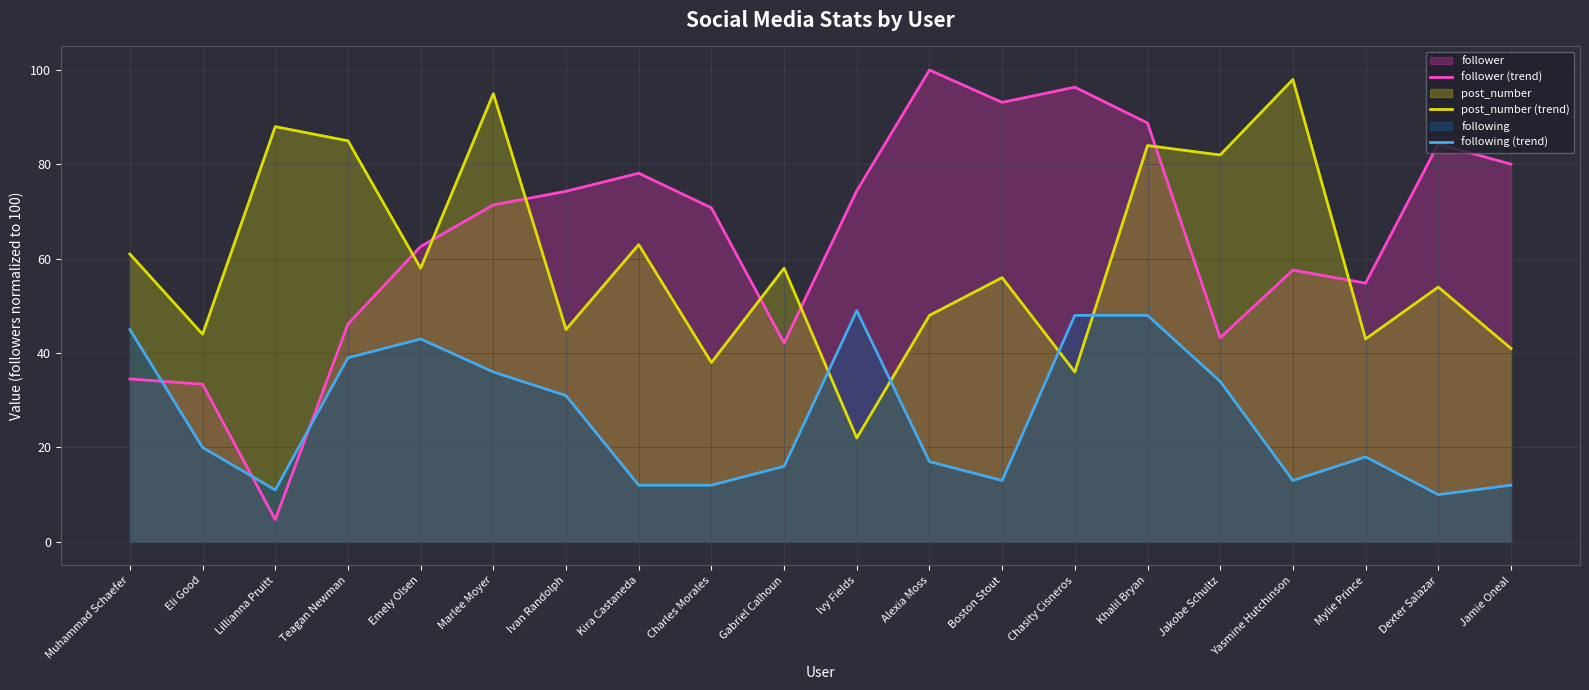

What is the label of the 14th point from the left?

Chasity Cisneros